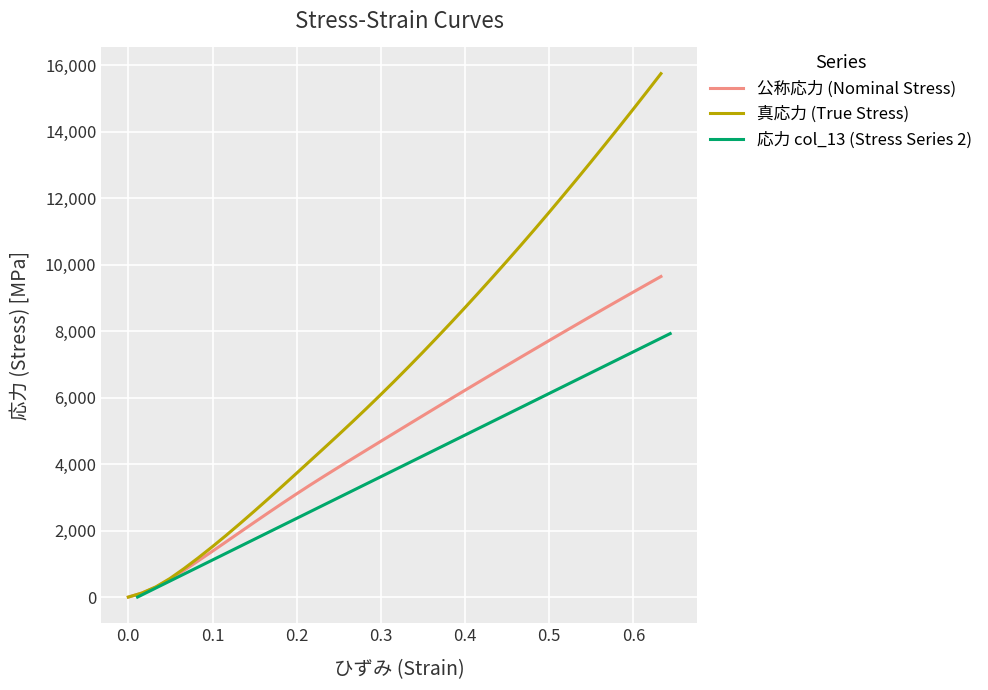

What is the difference between the second highest and minimum values in the 真応力 (True Stress) series?

15202.9